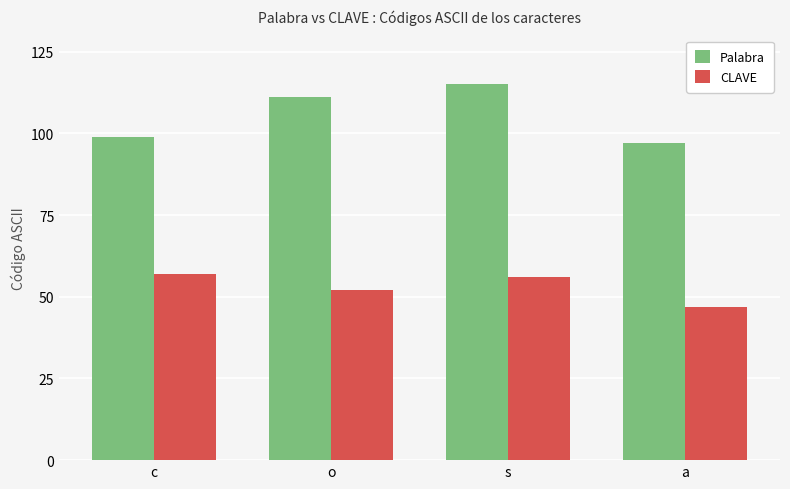

Are the bars horizontal?

No